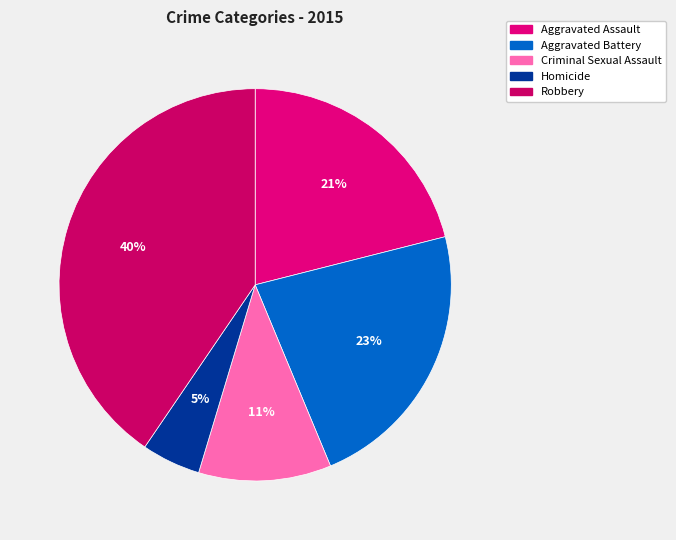

What is the total percentage of Homicide and Aggravated Battery?

27.5%